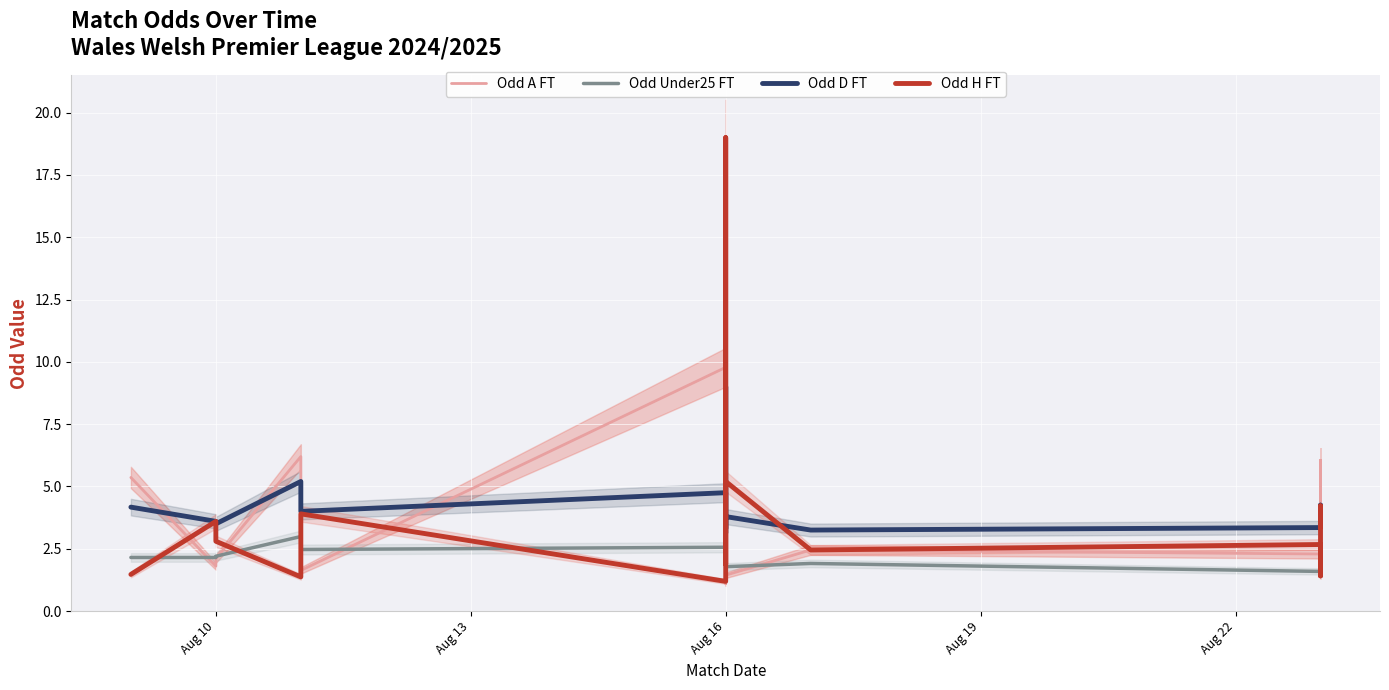

List the series in order of their peak value, lowest first.

Odd Under25 FT, Odd D FT, Odd A FT, Odd H FT